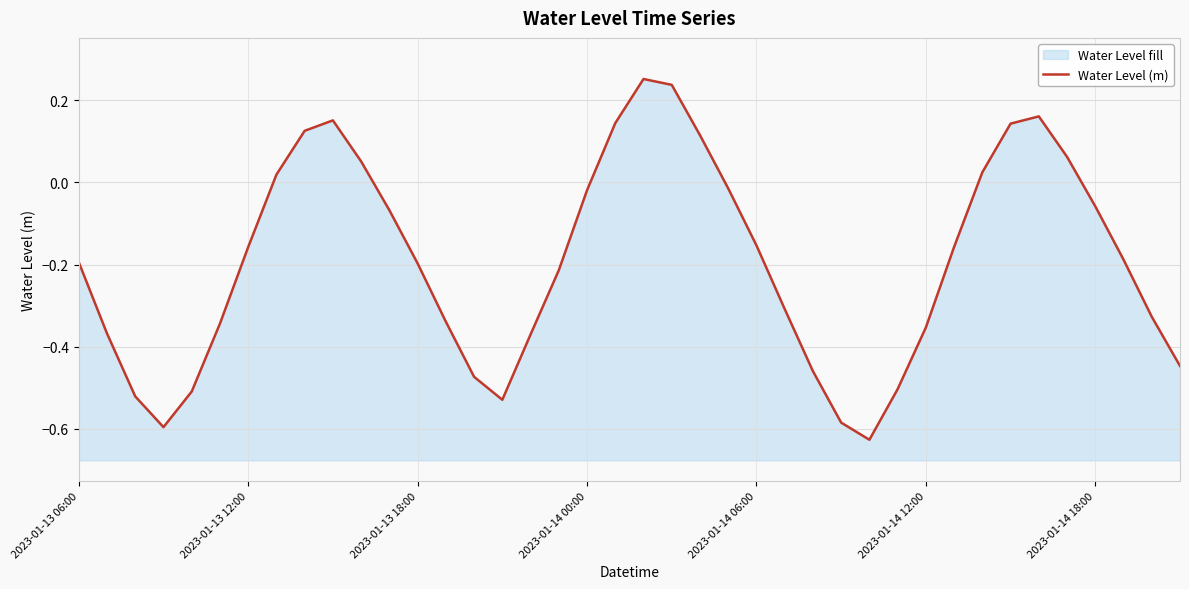

List the labels in order of value, largest first.

20, 21, 34, 9, 19, 33, 8, 22, 35, 10, 32, 7, 23, 18, 36, 11, 24, 31, 2023-01-14 18:00, 37, 2023-01-13 06:00, 12, 17, 25, 38, 13, 2023-01-14 12:00, 30, 2023-01-13 12:00, 16, 39, 26, 14, 29, 2023-01-14 06:00, 2023-01-13 18:00, 15, 27, 2023-01-14 00:00, 28